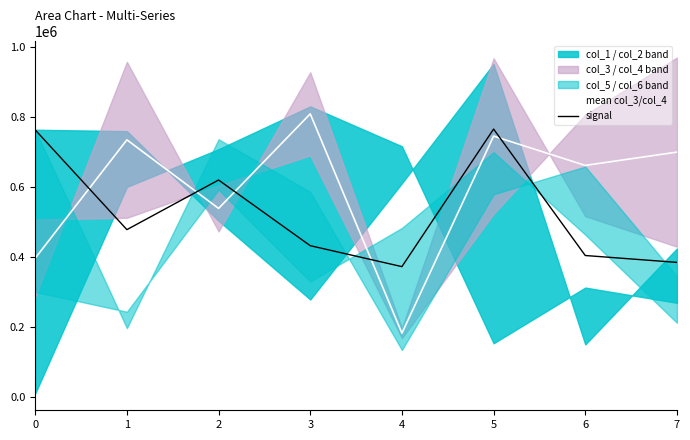

True or false: signal has a value of 763857.0 at 0.

True